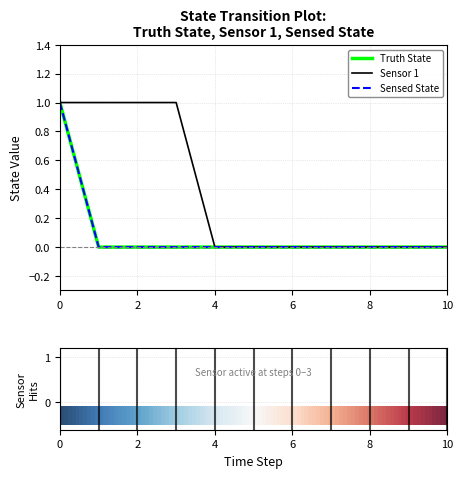

Does the chart have visible grid lines?

Yes